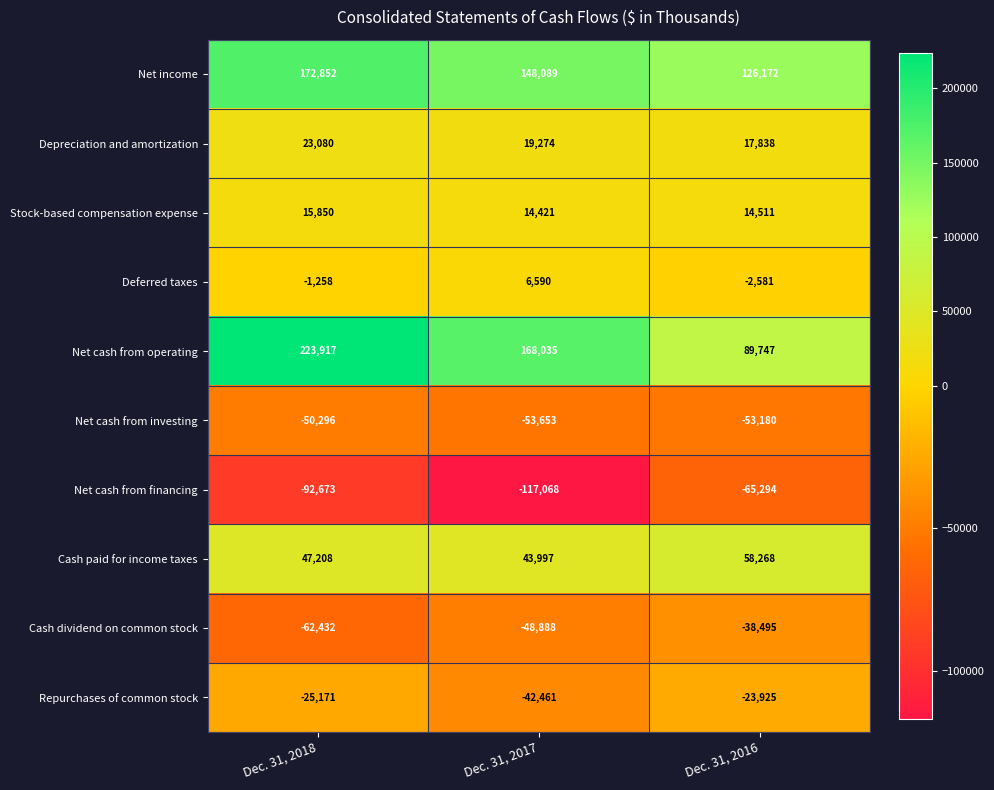

True or false: Net cash from operating has a value of 45947 at Dec. 31, 2017.

False